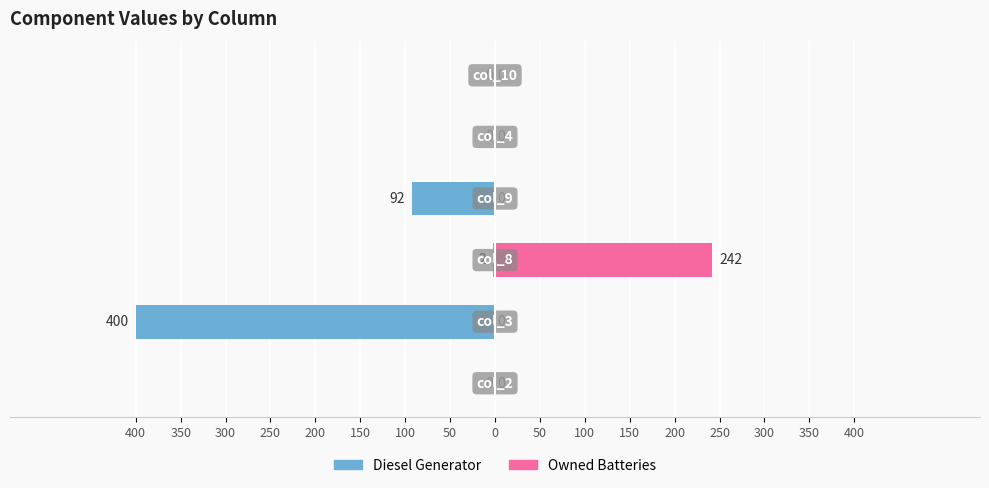

The Diesel Generator series shows 0 at 200. True or false?

True